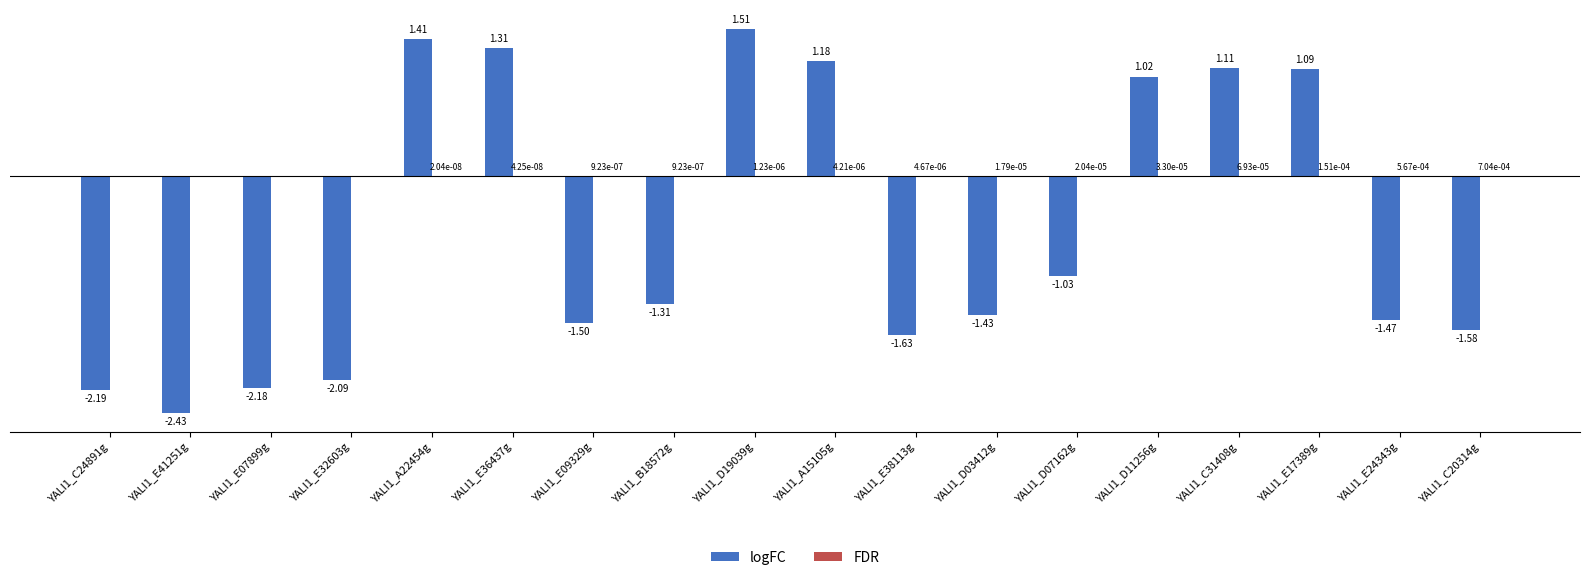

Which category has the highest value across all series?

YALI1_D19039g